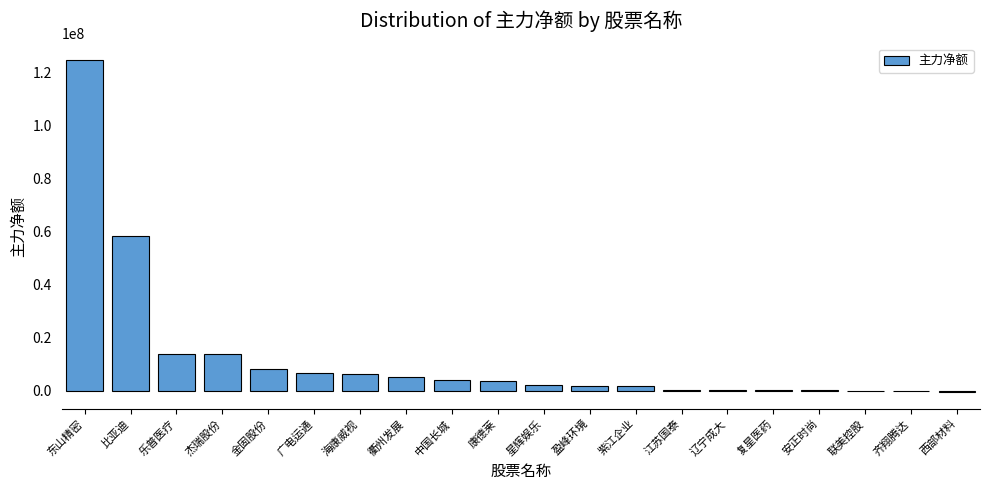

What is the sum of all values?

249133630